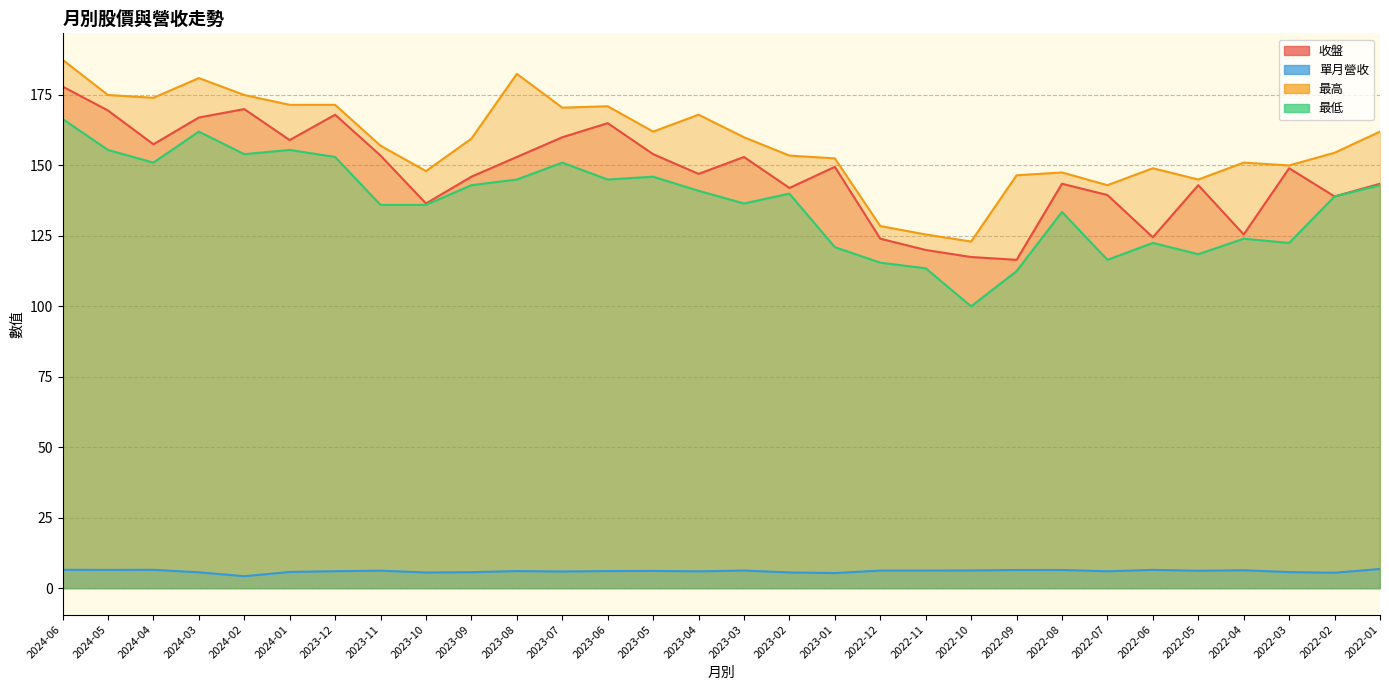

How many values in the 收盤 series are below 149?

15